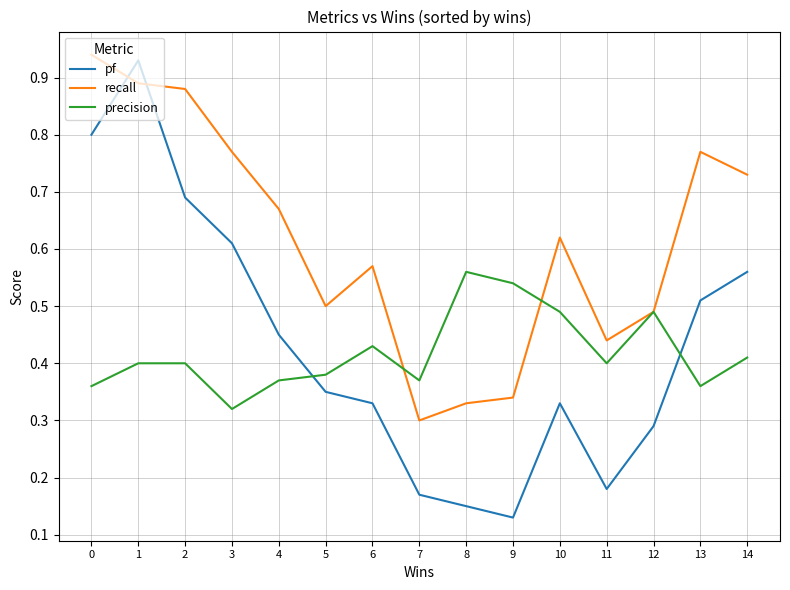

Rank the series at 4 from lowest to highest value.

precision, pf, recall